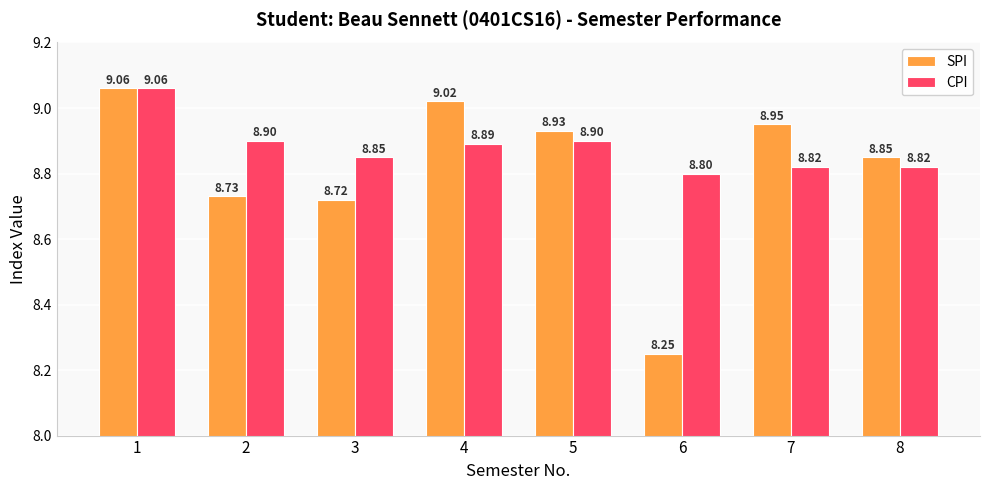

Which series changed the most between 3 and 5?

SPI